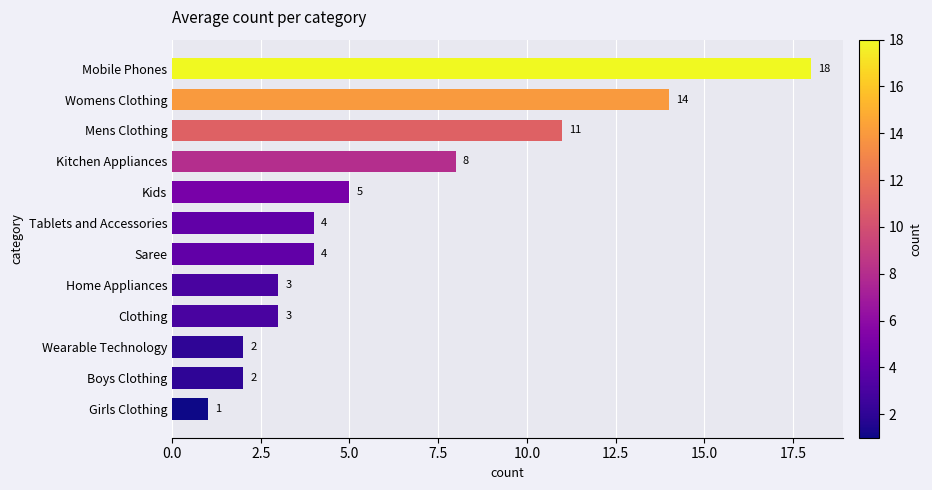

At which category does the chart reach its peak across all series?

Mobile Phones